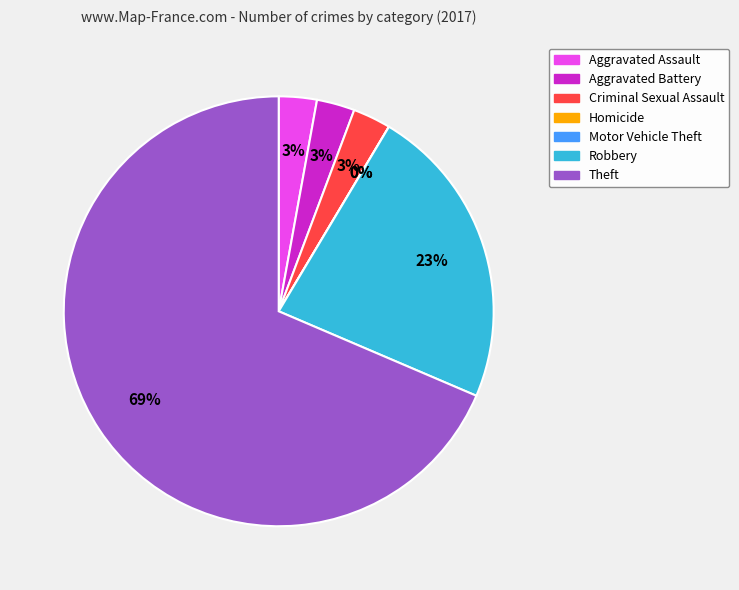

Which slice represents more than half of the pie?

Theft